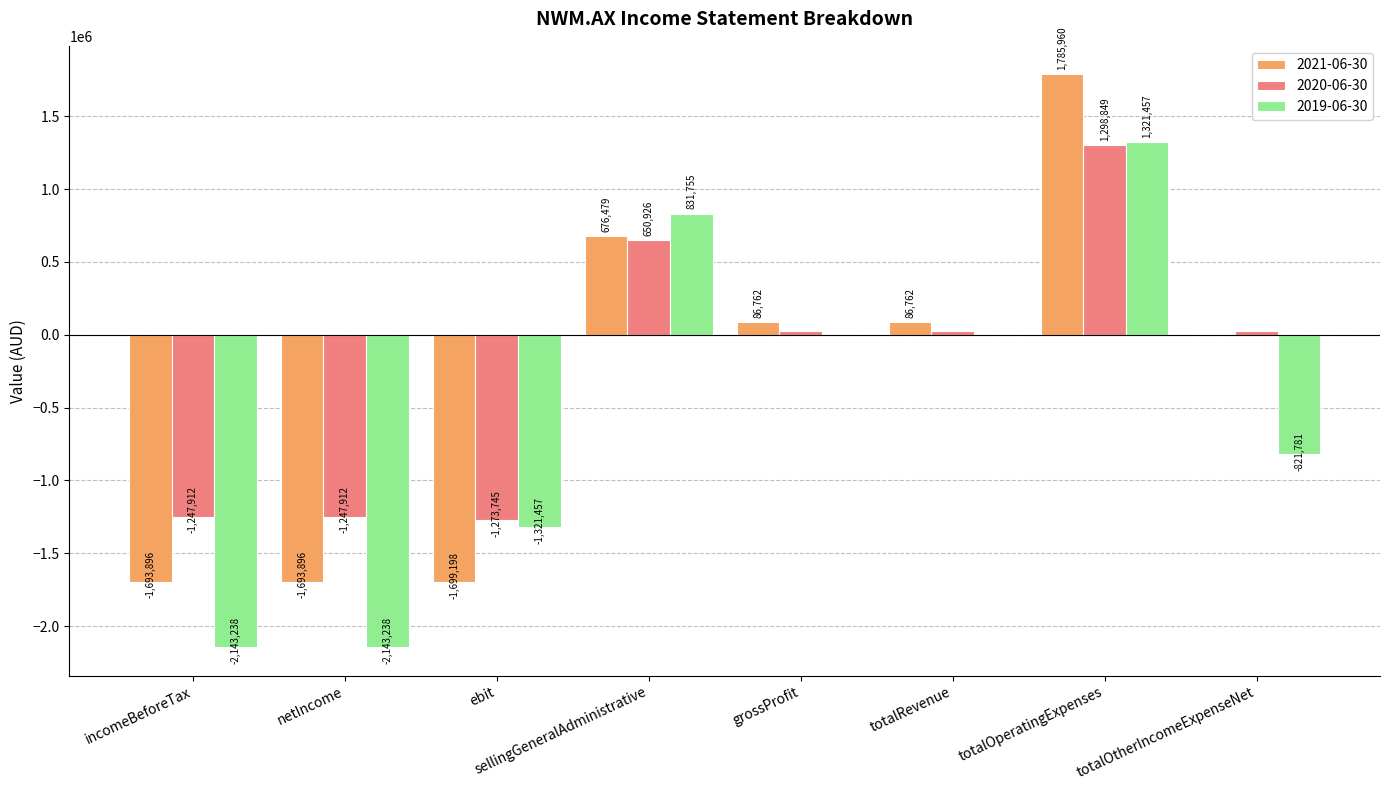

True or false: 2021-06-30 has a value of -2351700 at incomeBeforeTax.

False